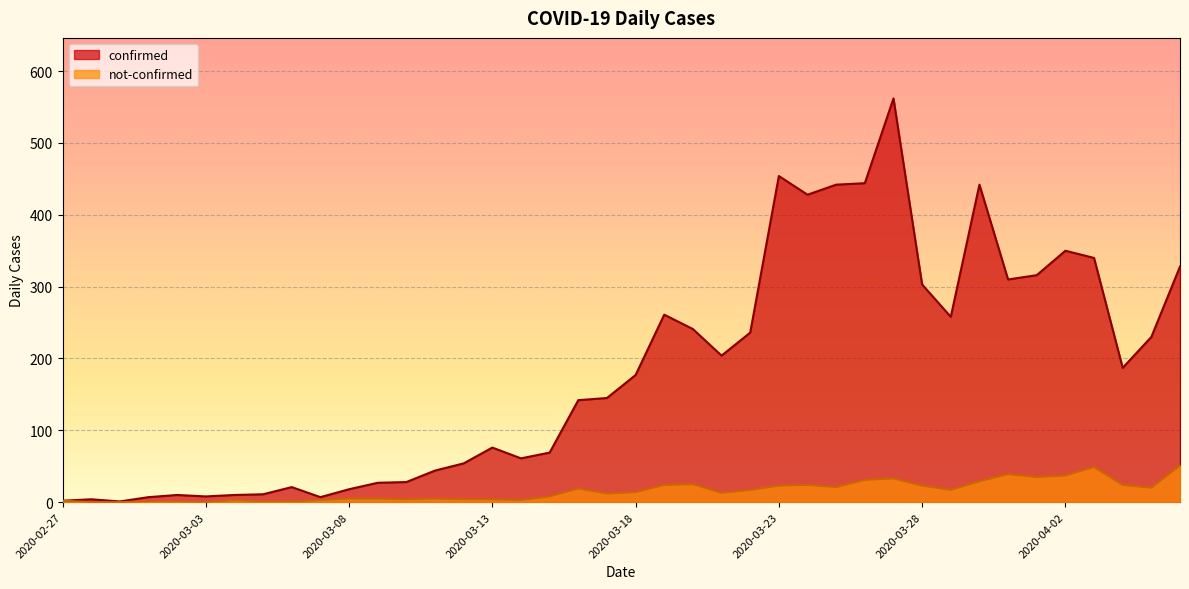

What is the lowest value of the confirmed series?

1